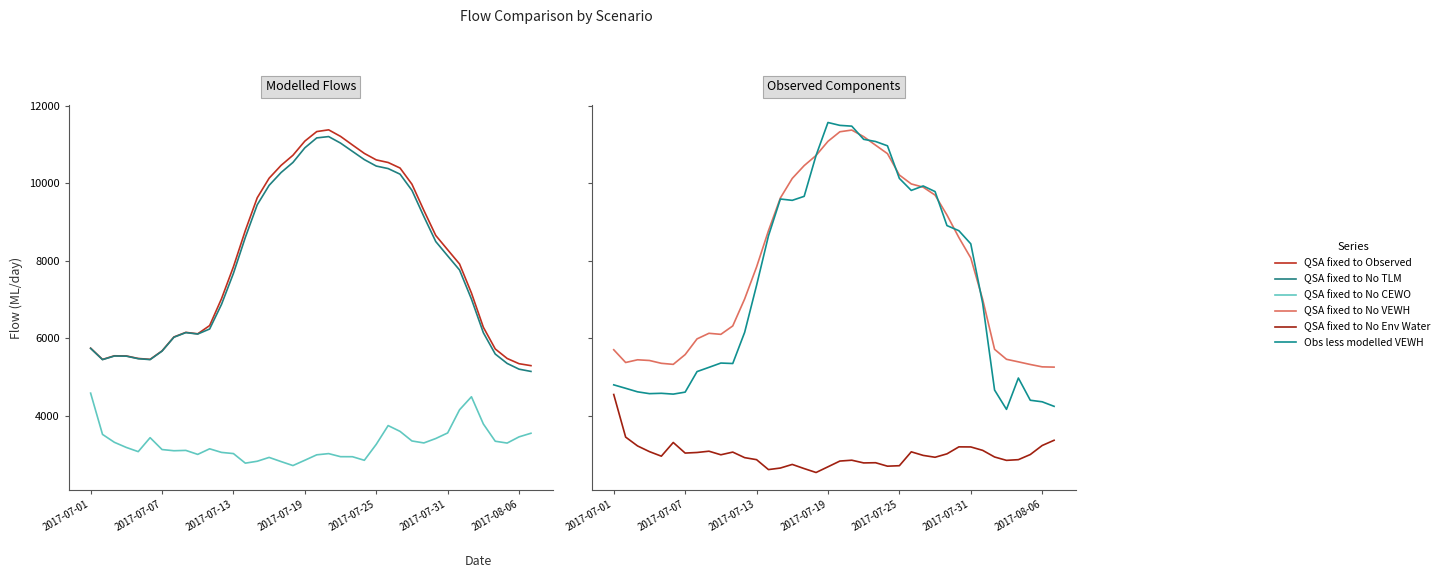

True or false: QSA fixed to No TLM and QSA fixed to No Env Water intersect in this chart.

False